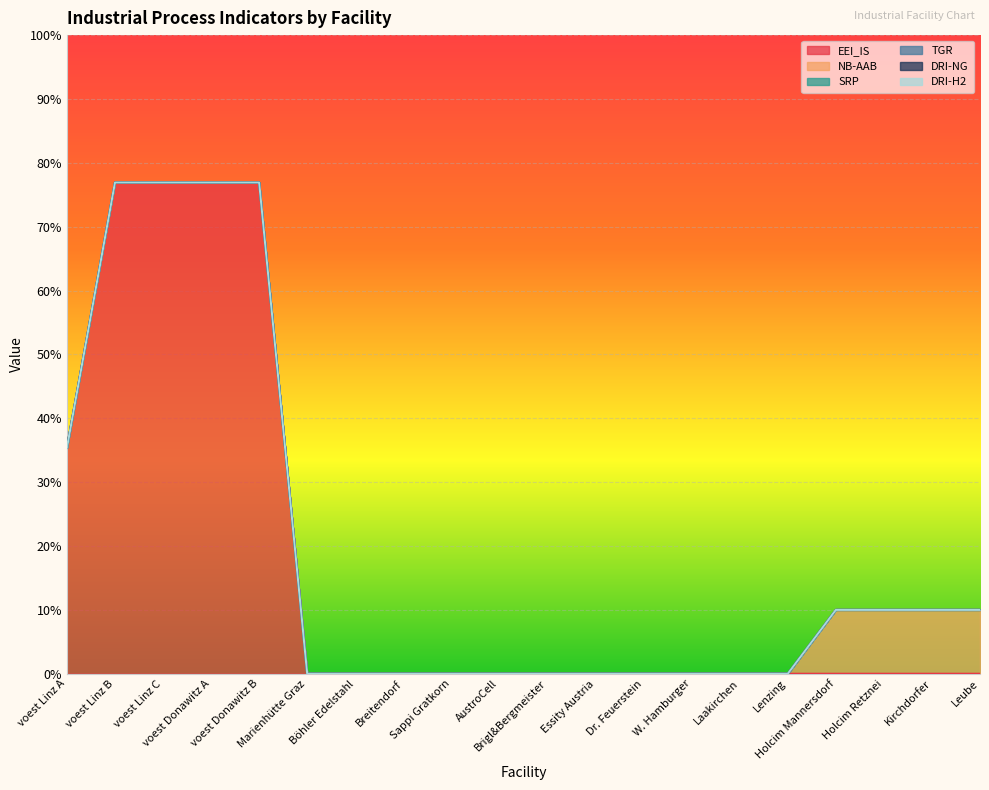

At which label does TGR reach its peak?

voest Linz A